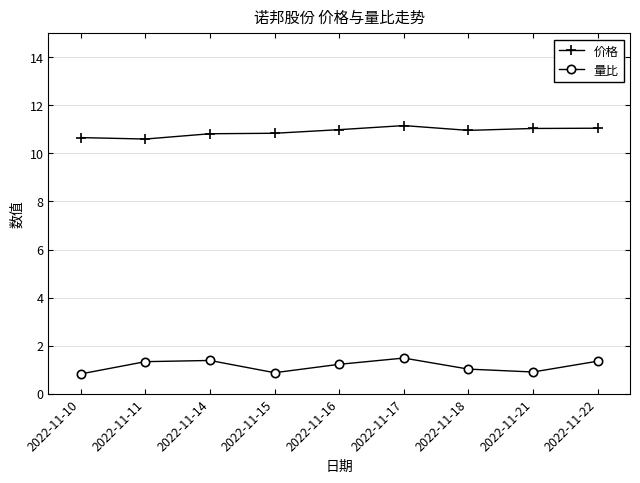

The value of 量比 at 2022-11-16 is 2.1. True or false?

False